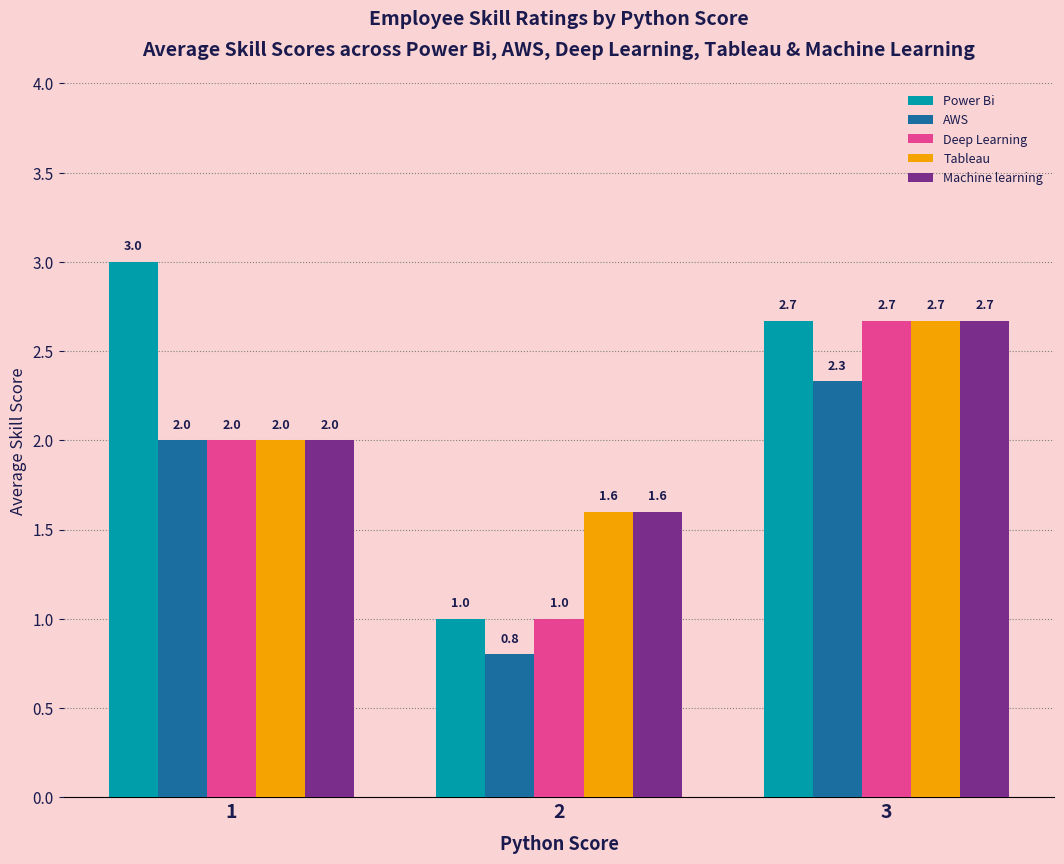

Reading left to right, transcribe all the data shown in this chart.

Power Bi: 1=3.0	2=1.0	3=2.7
AWS: 1=2.0	2=0.8	3=2.3
Deep Learning: 1=2.0	2=1.0	3=2.7
Tableau: 1=2.0	2=1.6	3=2.7
Machine learning: 1=2.0	2=1.6	3=2.7